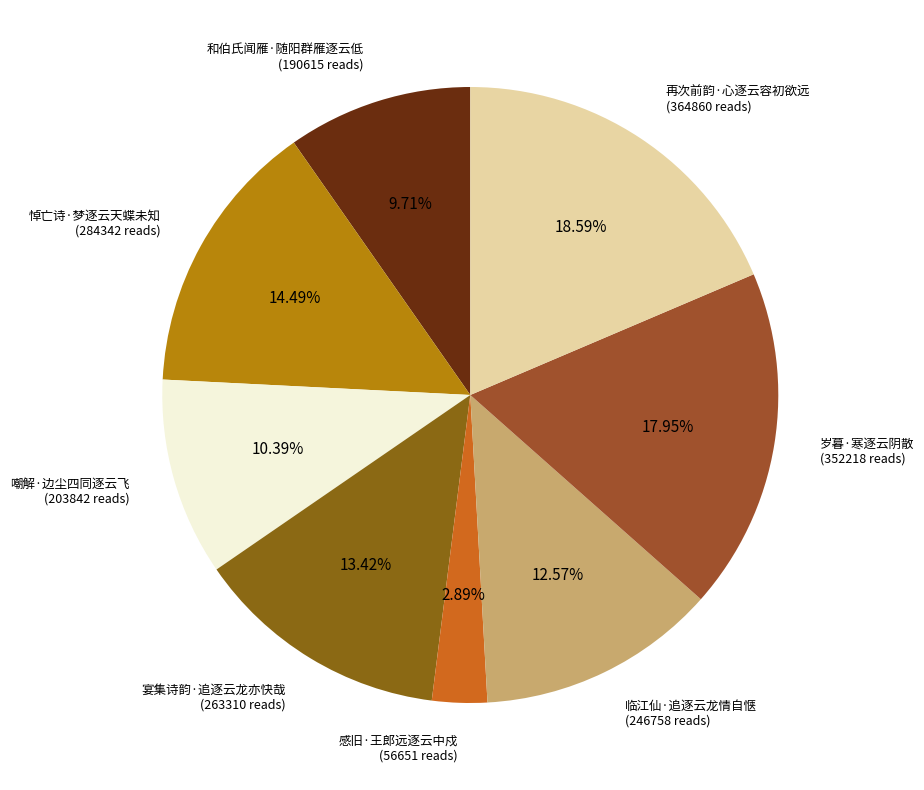

How much of the chart is everything except 临江仙·追逐云龙情自惬?

87.4%